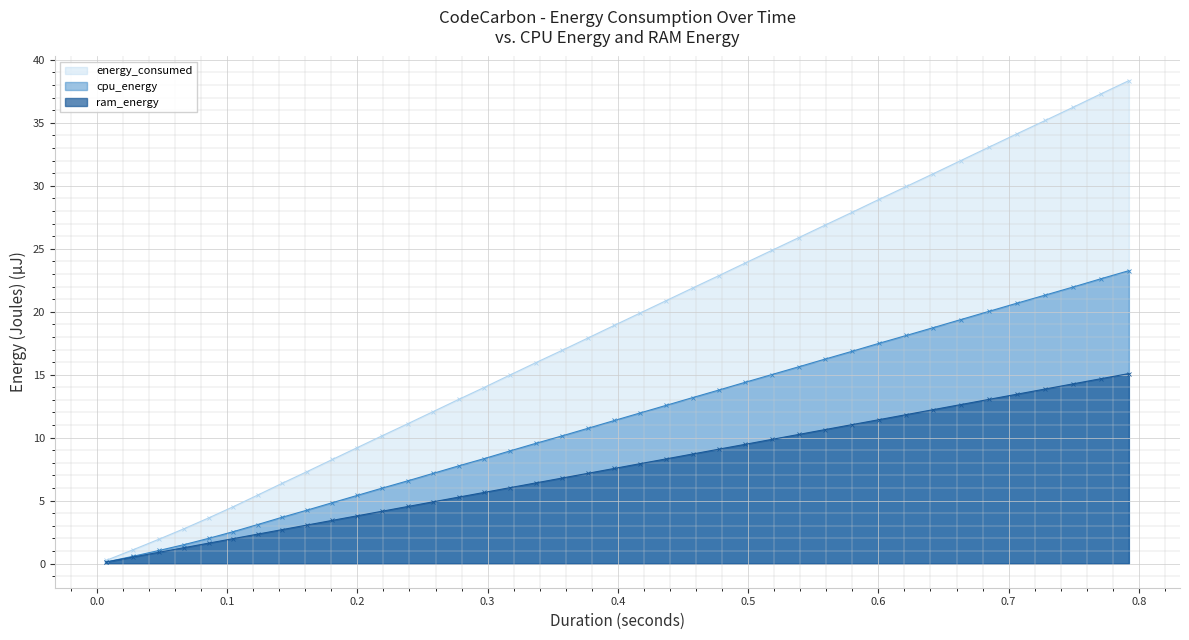

True or false: energy_consumed and ram_energy intersect in this chart.

False